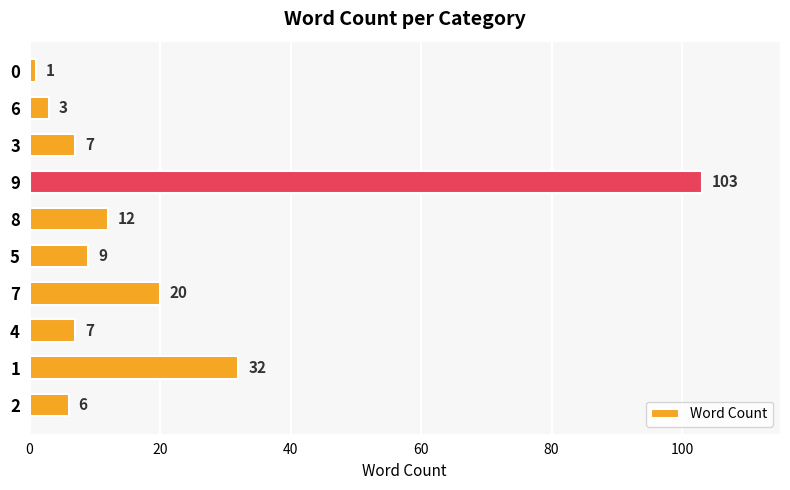

What is the average value?

20